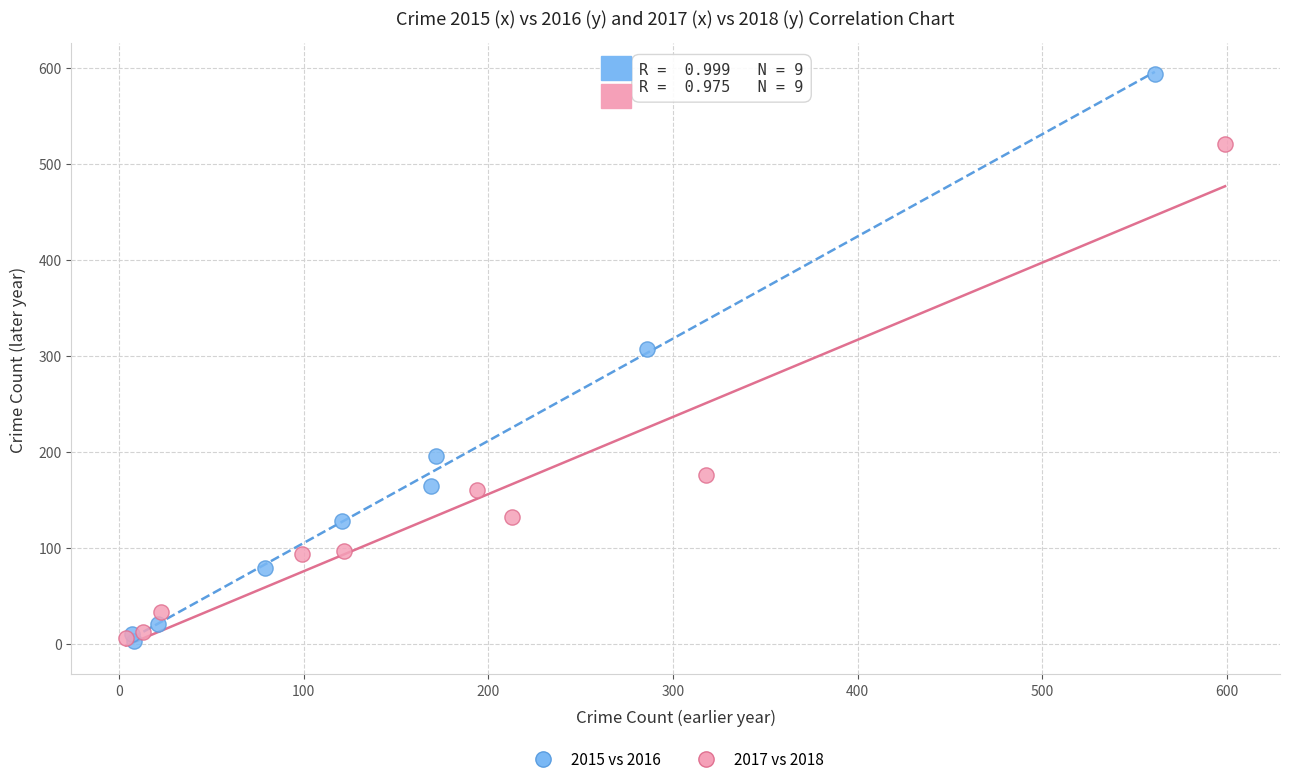

Which series has the widest spread of Y values?

2015 vs 2016